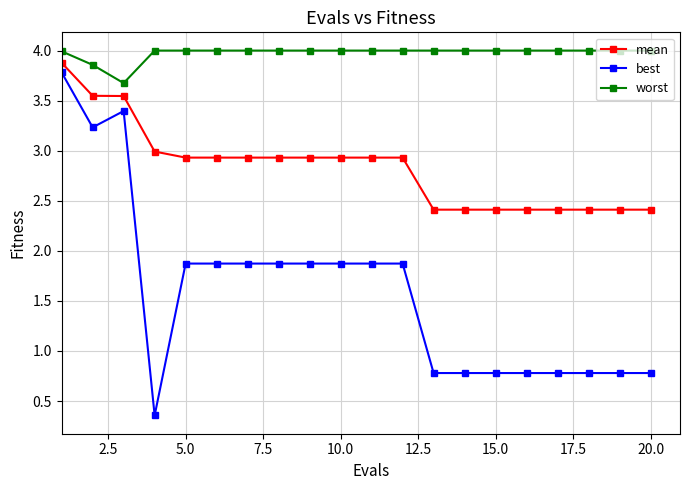

List the series in order of their overall mean, lowest first.

best, mean, worst